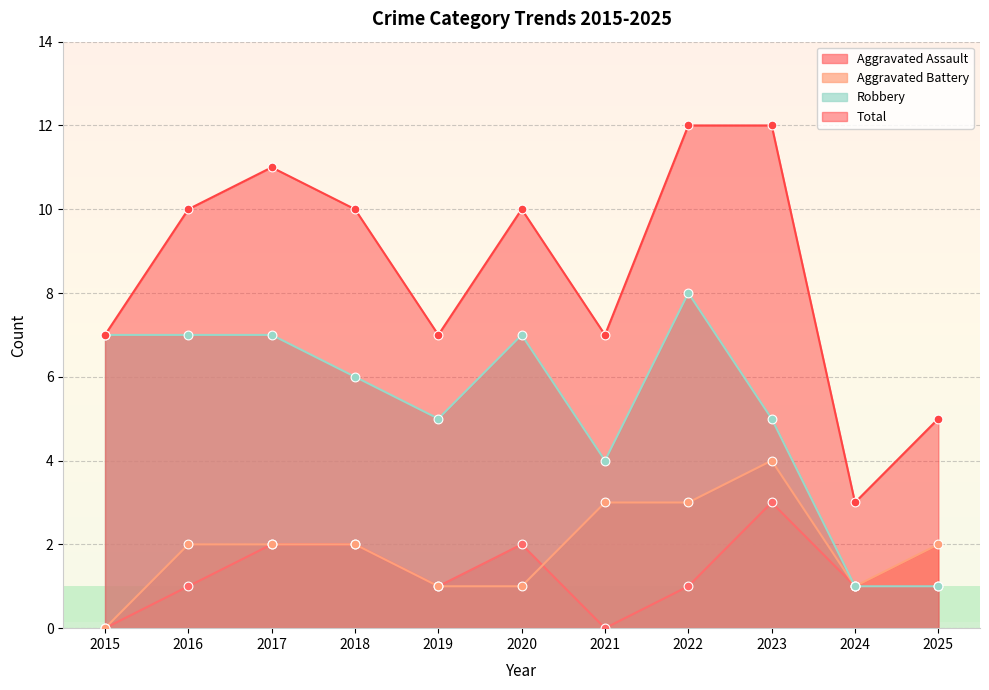

Which series has the largest total across all categories?

Total